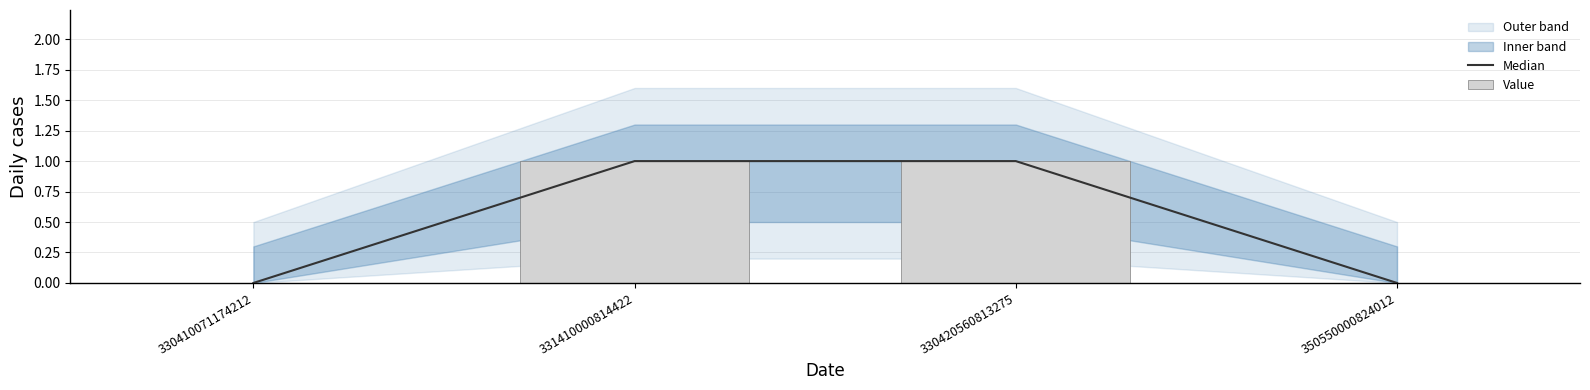

True or false: Value has a value of 0 at 331410000814422.

False